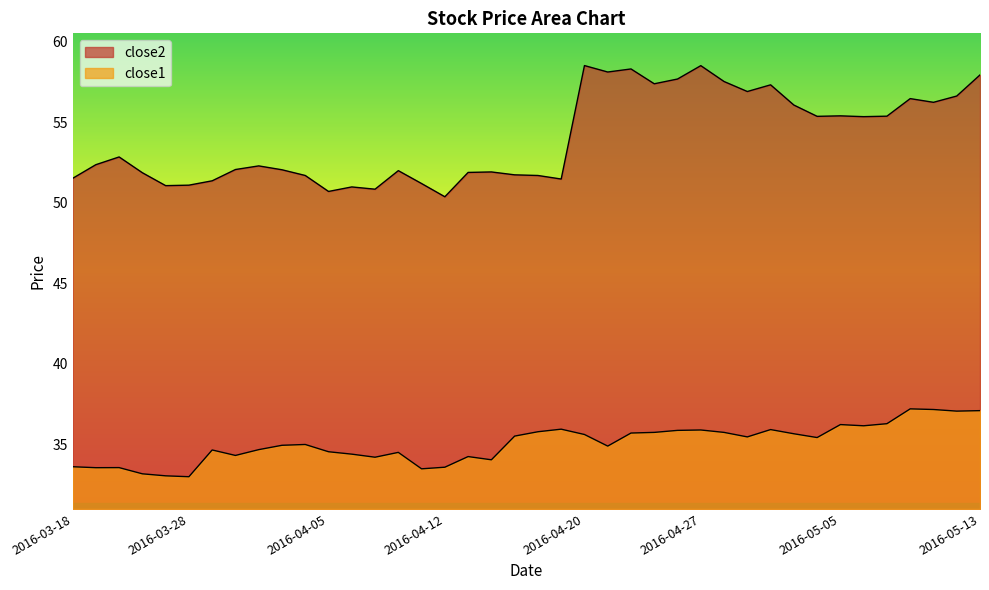

True or false: close1 and close2 intersect in this chart.

False